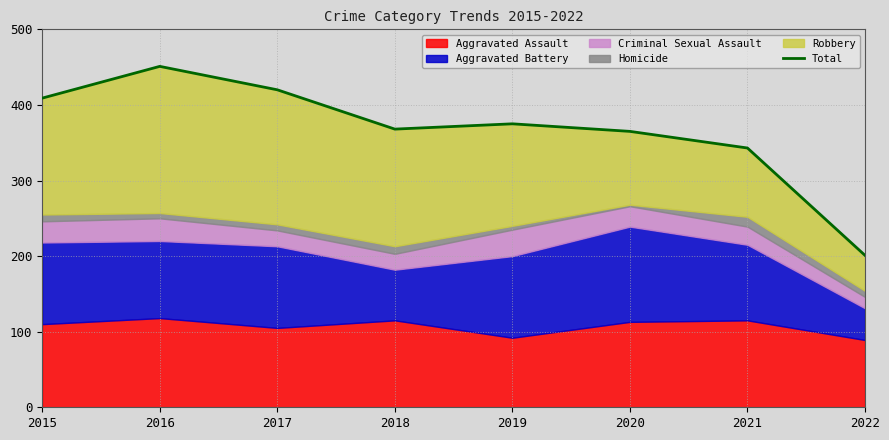

Reading left to right, what are all the values shown in this chart?

409	451	420	368	375	365	343	201